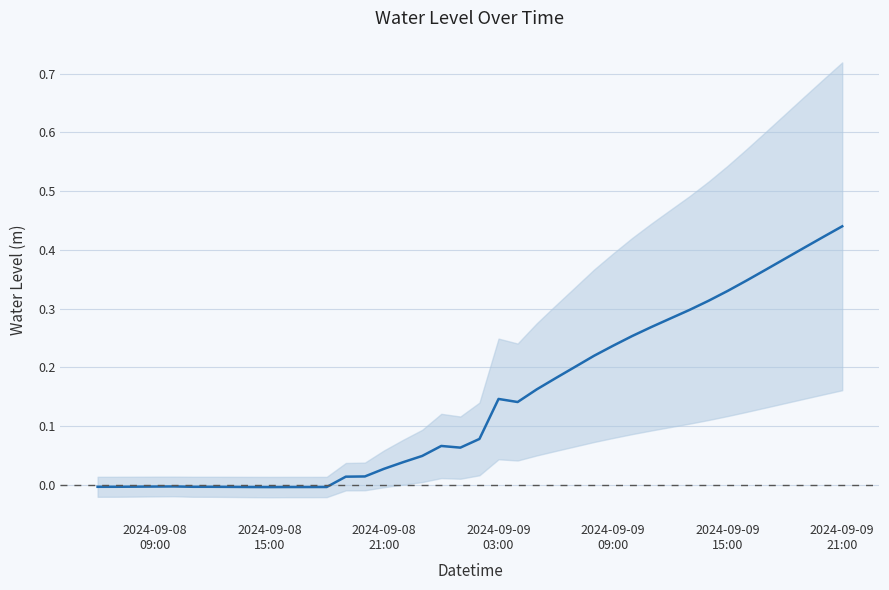

How many values are above zero?

27